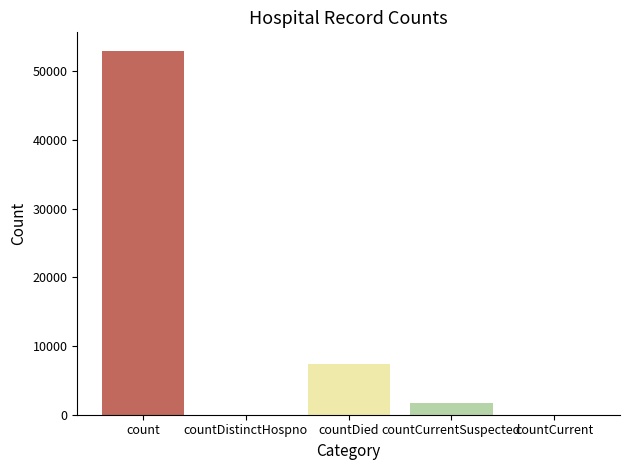

At which label is the value closest to 26492?

countDied